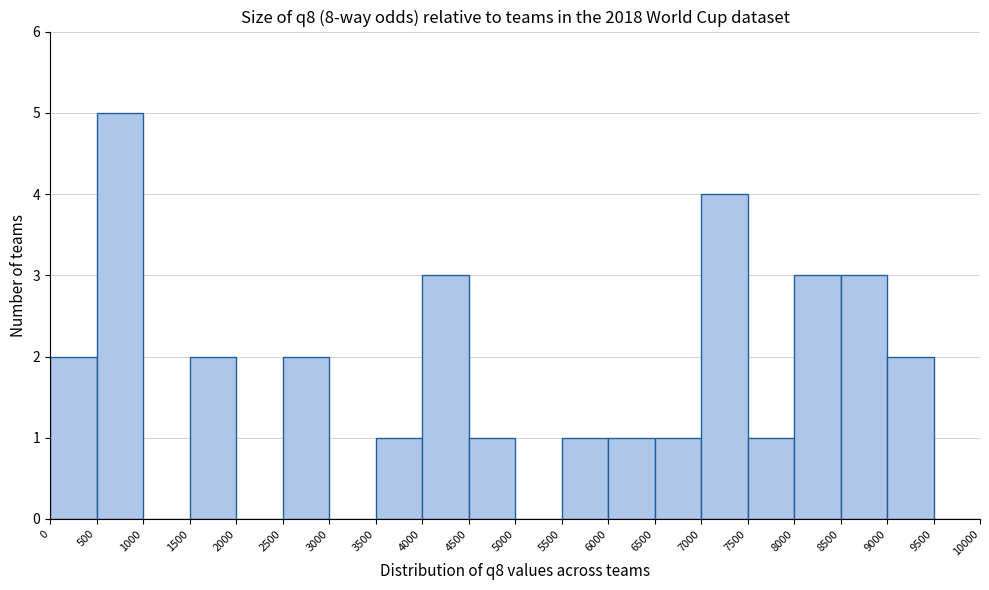

Reading left to right, transcribe this chart: for each bar, give the range it covers on the x-axis and its height. The values are not printed on the chart, so give them approximately, as read against the axis.

0 to 500: 2
500 to 1000: 5
1000 to 1500: 0
1500 to 2000: 2
2000 to 2500: 0
2500 to 3000: 2
3000 to 3500: 0
3500 to 4000: 1
4000 to 4500: 3
4500 to 5000: 1
5000 to 5500: 0
5500 to 6000: 1
6000 to 6500: 1
6500 to 7000: 1
7000 to 7500: 4
7500 to 8000: 1
8000 to 8500: 3
8500 to 9000: 3
9000 to 9500: 2
9500 to 10000: 0